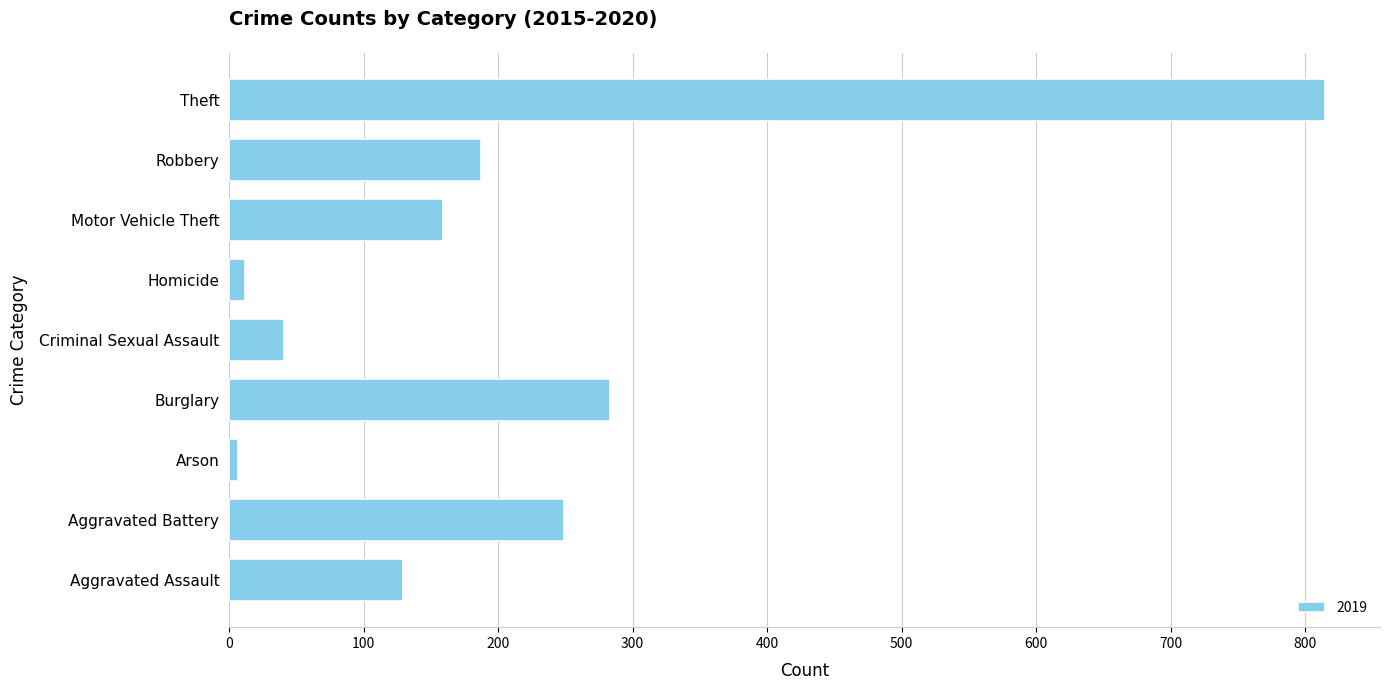

Which label corresponds to the largest value in the chart?

Theft